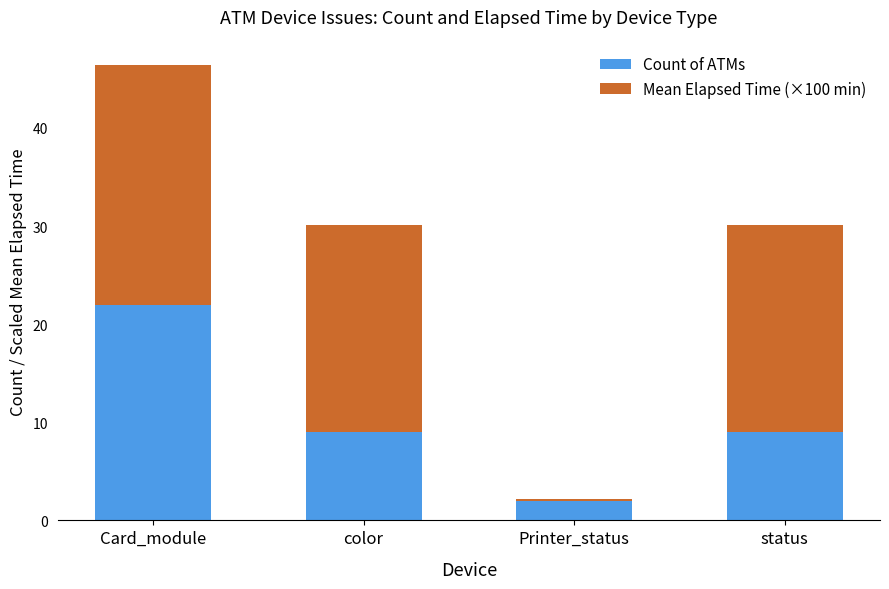

What is the sum of the Count of ATMs values at color and Card_module?

31.0